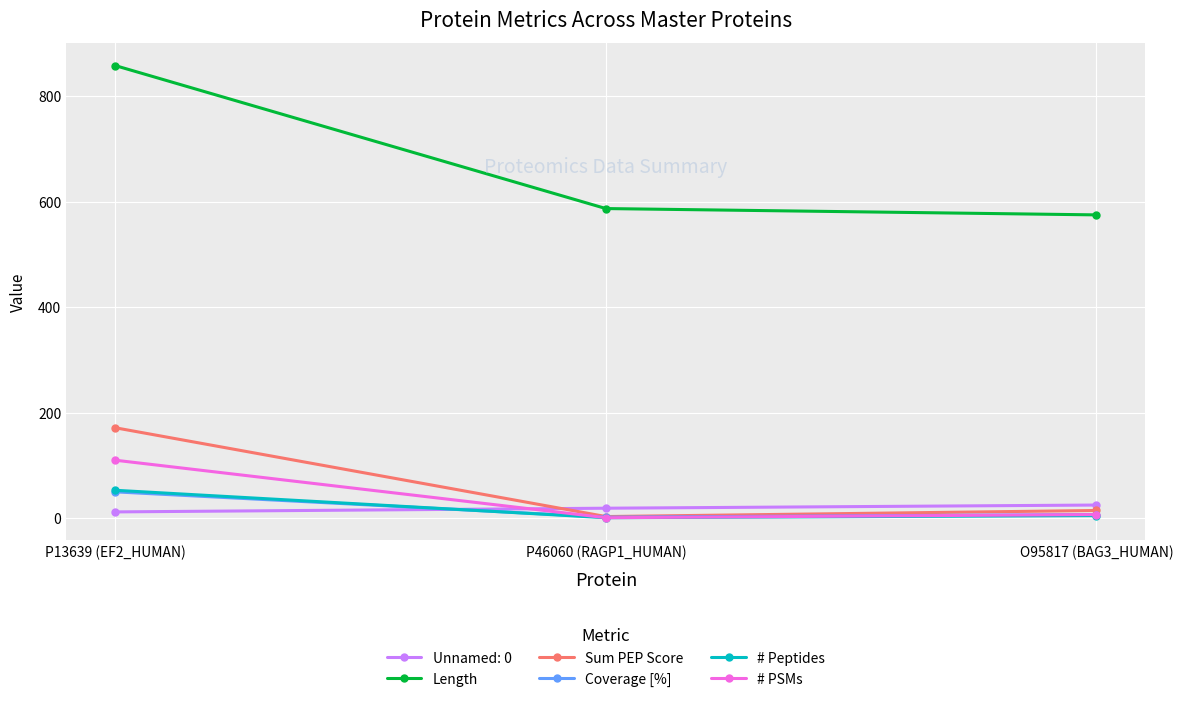

How many lines are shown in the chart?

6